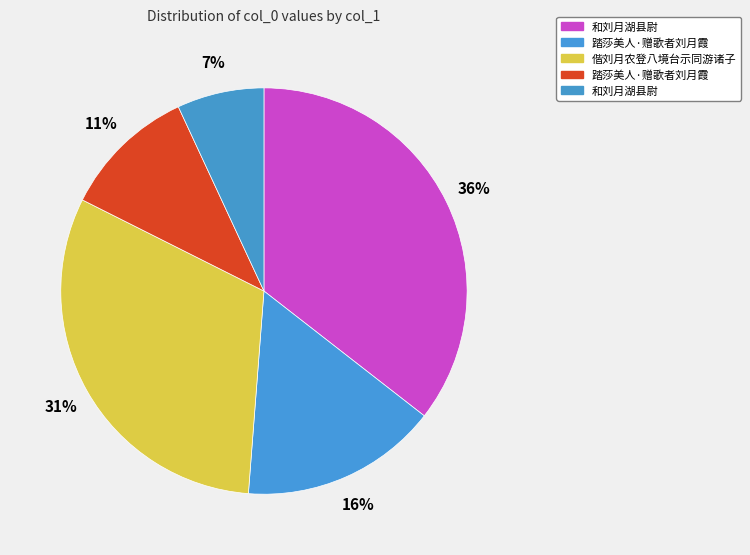

How many segments does this pie chart have?

5